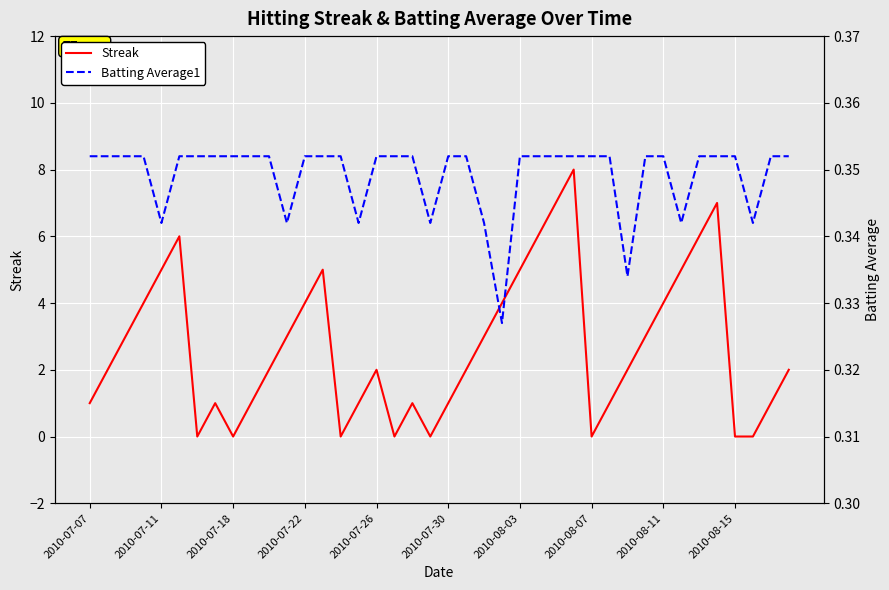

Which series has the largest range (max minus min)?

Streak